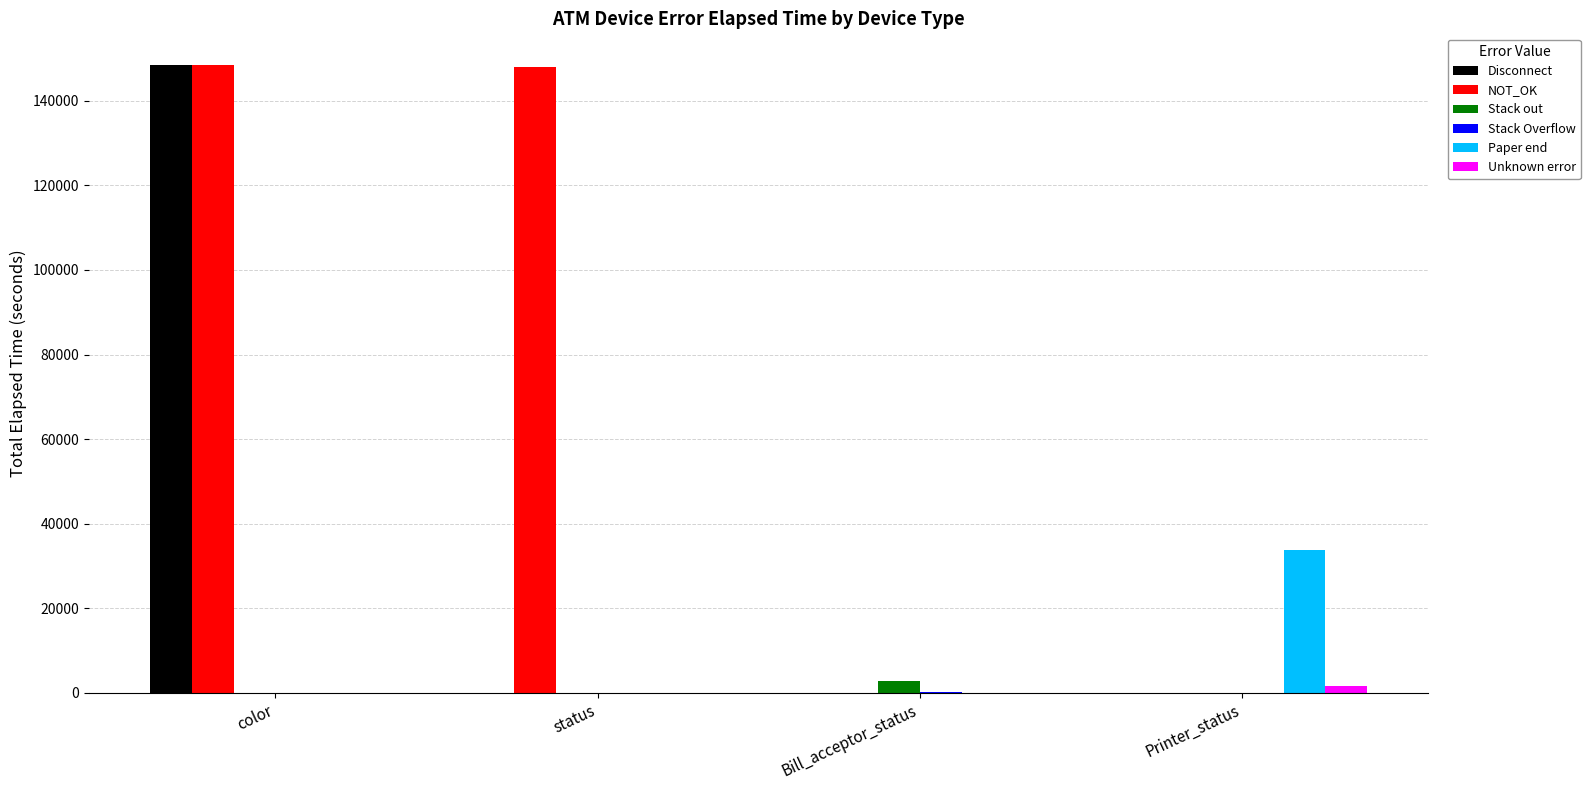

What is the spread (max minus min) of values at color?

148522